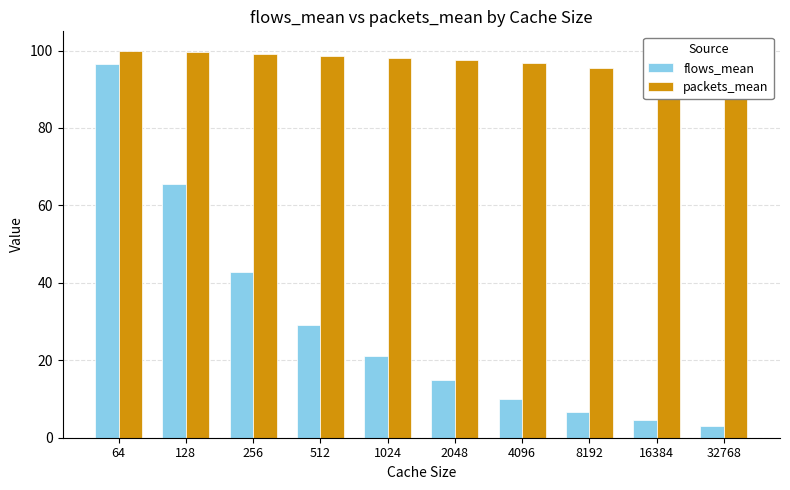

Is it true that packets_mean equals 97.5 at 2048?

True